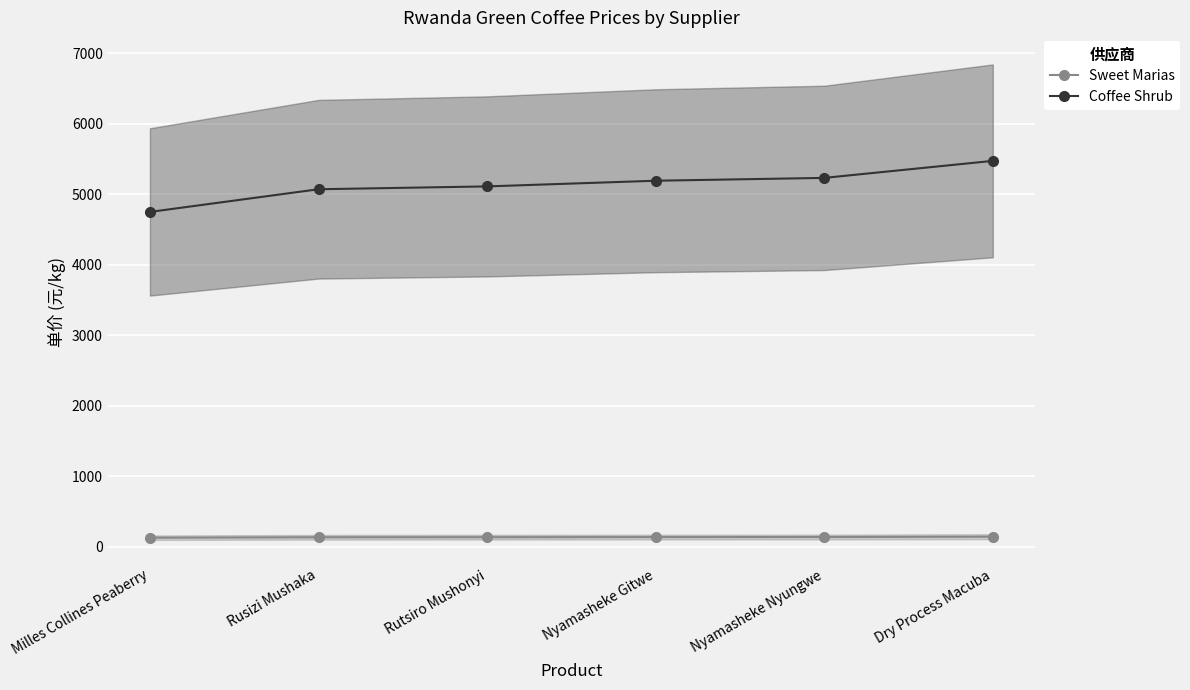

True or false: Coffee Shrub has a value of 5231.9 at Nyamasheke Nyungwe.

True